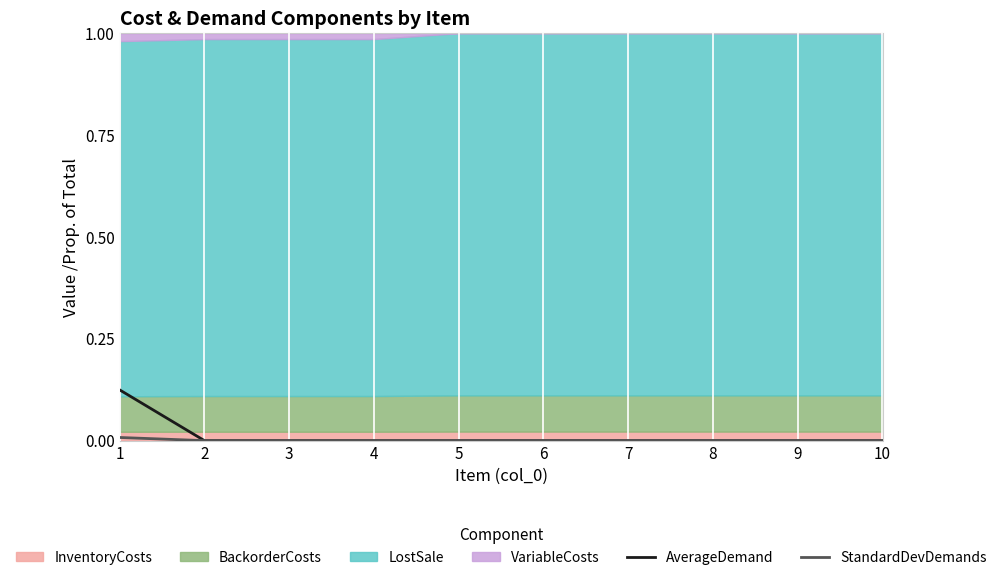

Is the value of StandardDevDemands at 10 greater than the value of AverageDemand at 3?

No